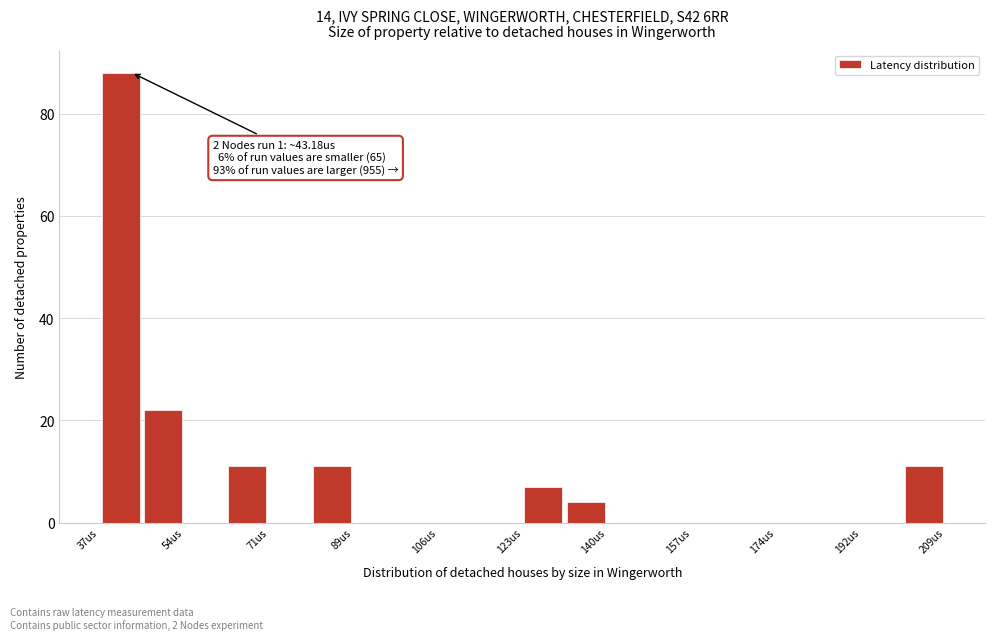

Over which range of the x-axis is the bar tallest?

36 to 46